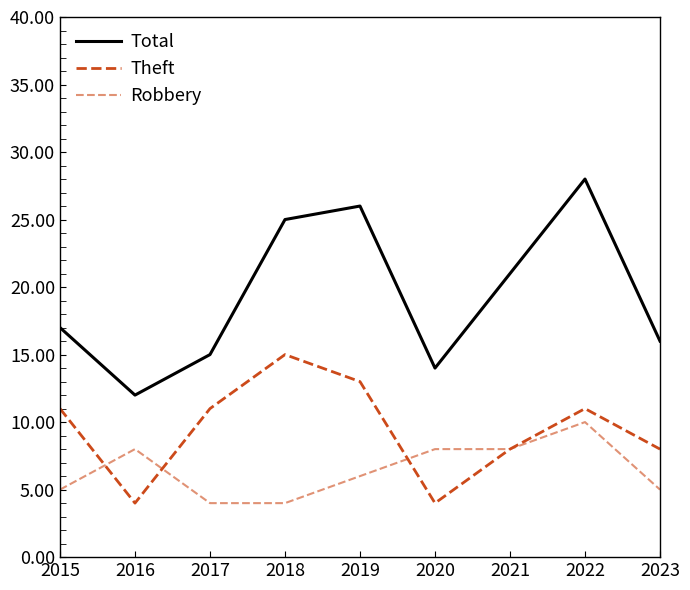

Is this an area chart (filled region under the line)?

No